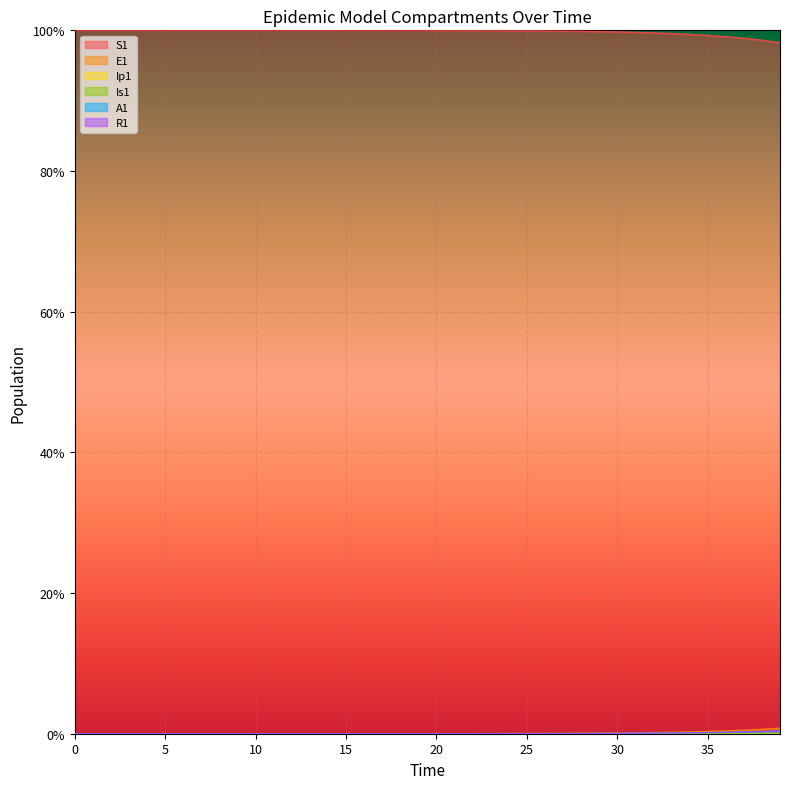

How many positive values does the Ip1 series have?

39